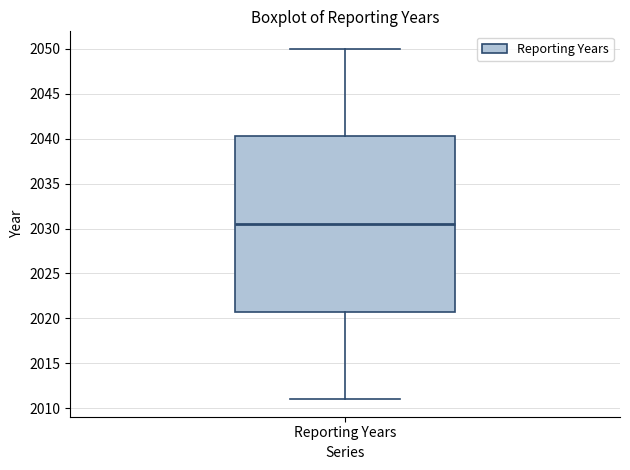

Where does the median line of the box for Reporting Years sit on the y-axis? The values are not printed on the chart, so give them approximately, as read against the axis.

2030.5